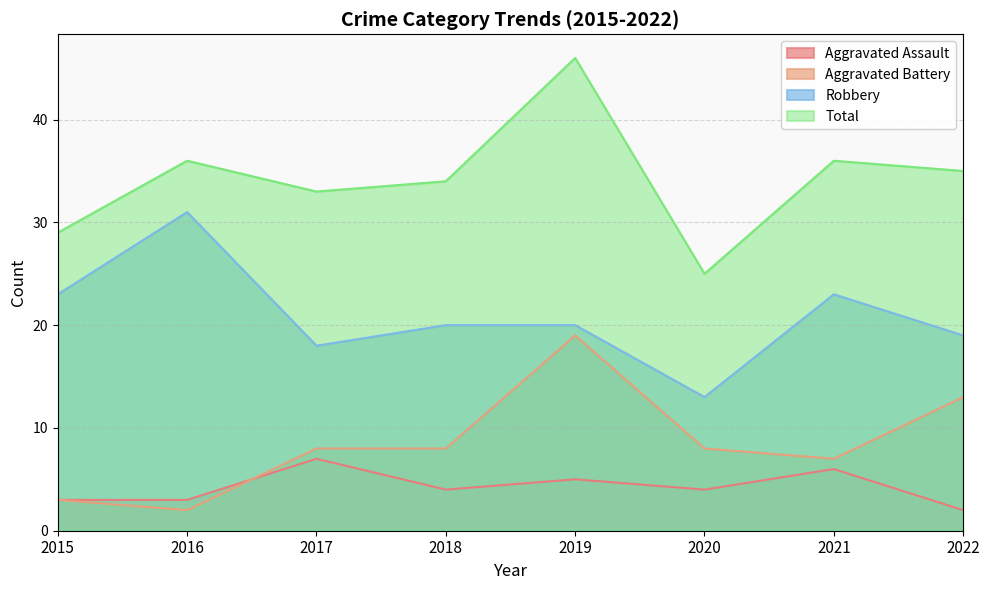

Which series has the largest total across all categories?

Total